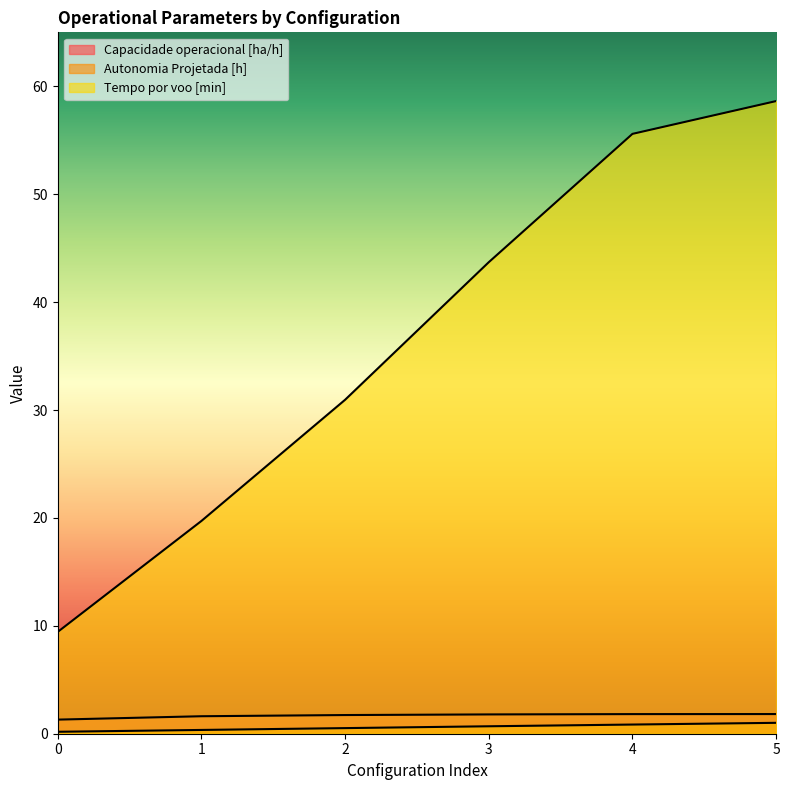

Is the value of Autonomia Projetada [h] at 2 greater than the value of Tempo por voo [min] at 4?

No